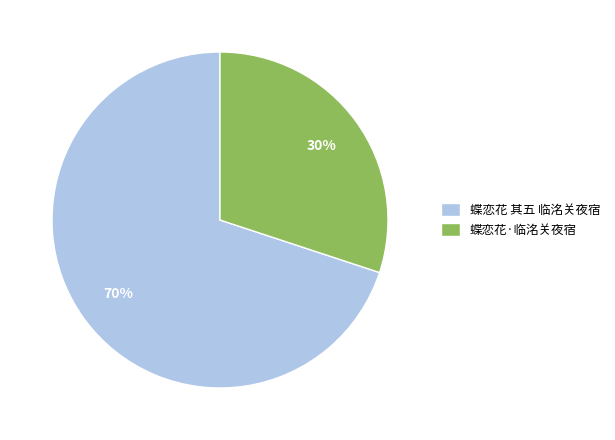

How many slices are in this pie chart?

2